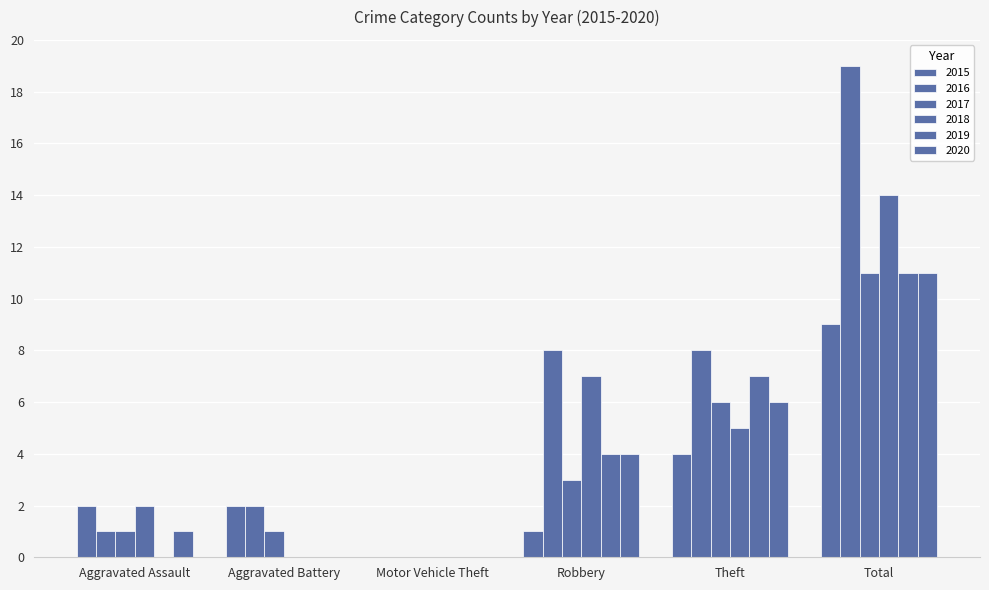

Does the chart contain stacked bars?

No